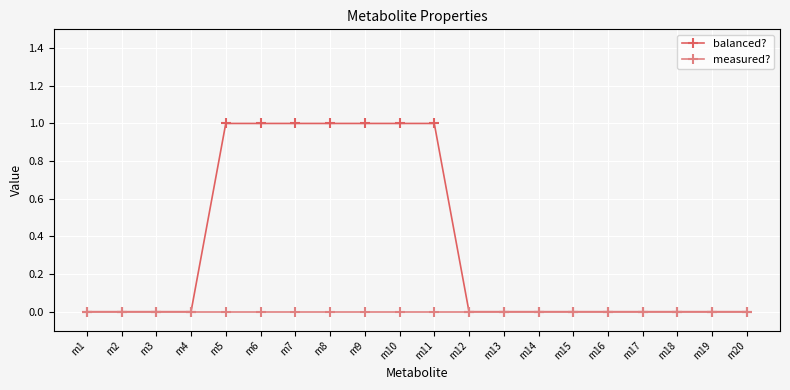

Rank the series by their maximum value, from lowest to highest.

measured?, balanced?